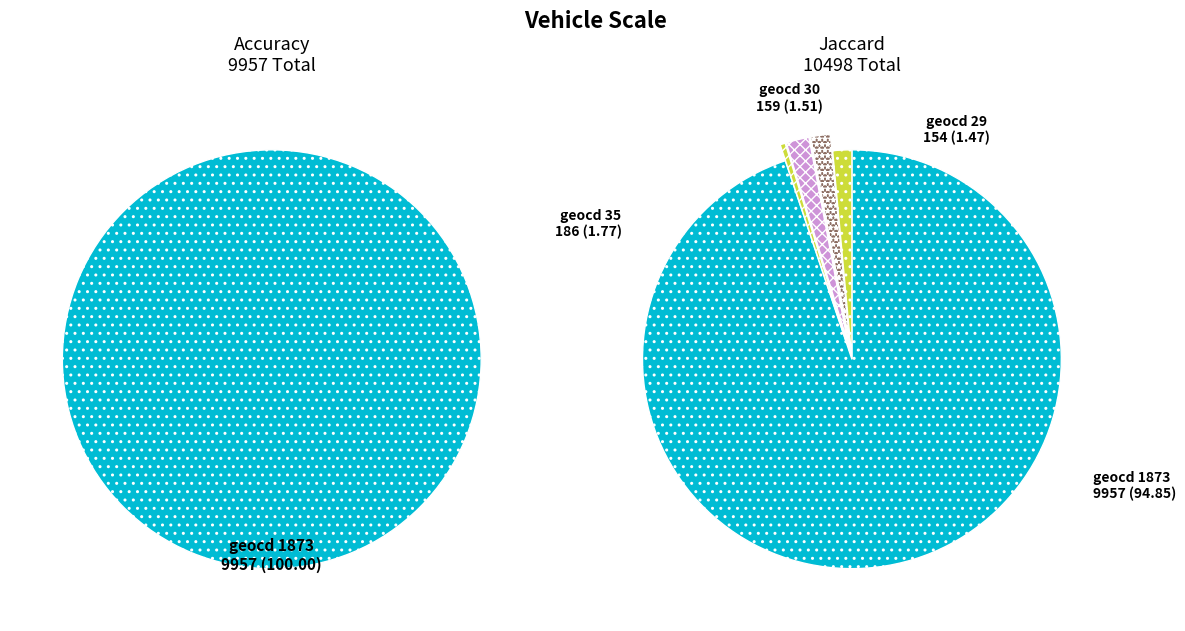

Combined, do 29 and 1873 account for over 50%?

Yes